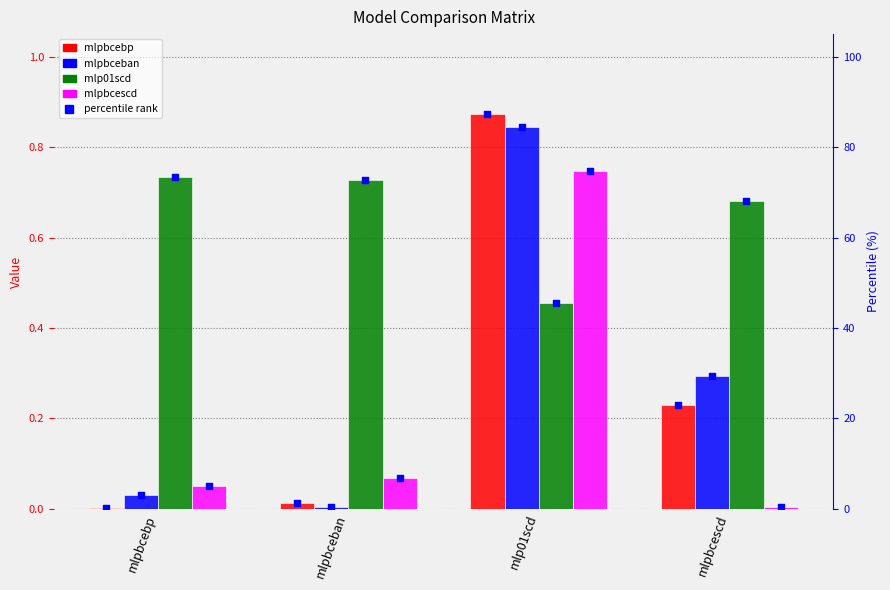

Which series contains the lowest Y value?

mlpbcebp